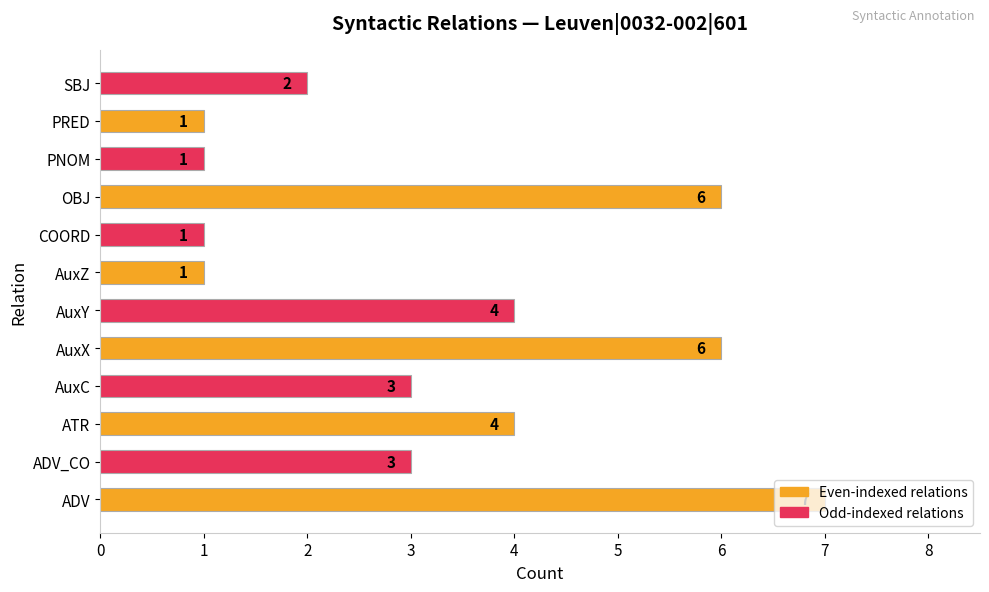

How many values are below 3?

5